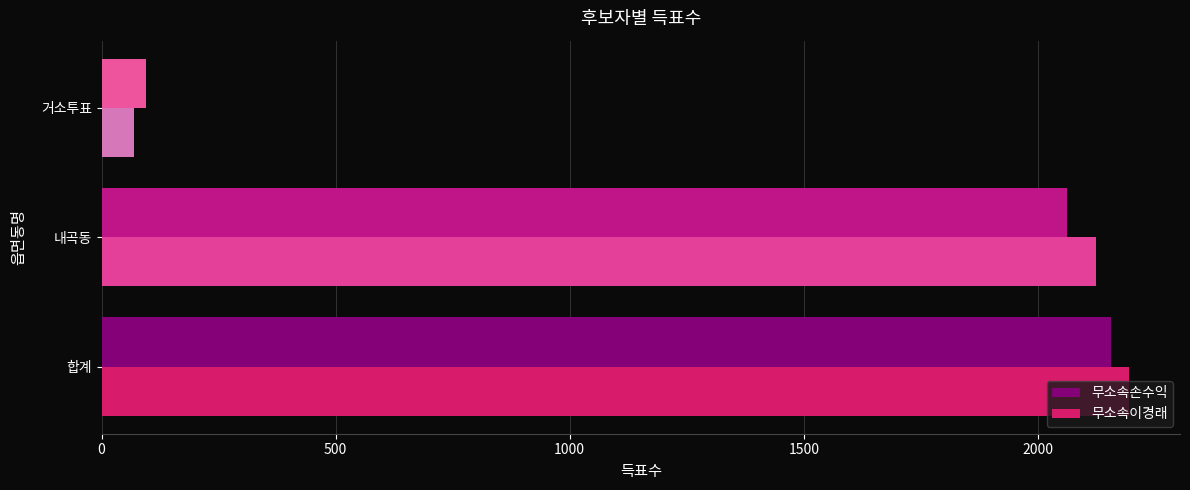

Rank the series by their average value, from highest to lowest.

무소속이경래, 무소속손수익